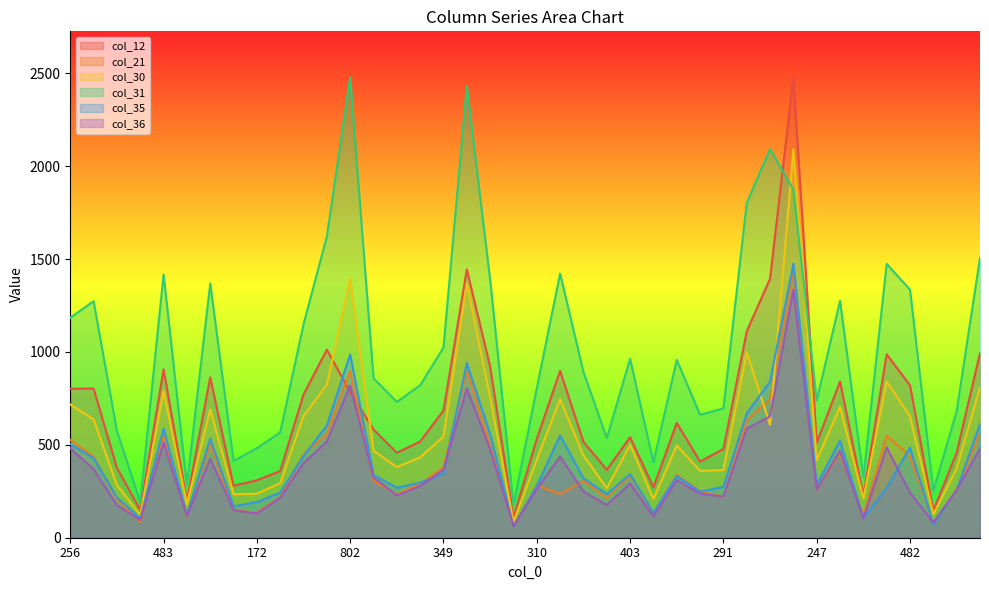

The value of col_31 at 443 is 1273. True or false?

True